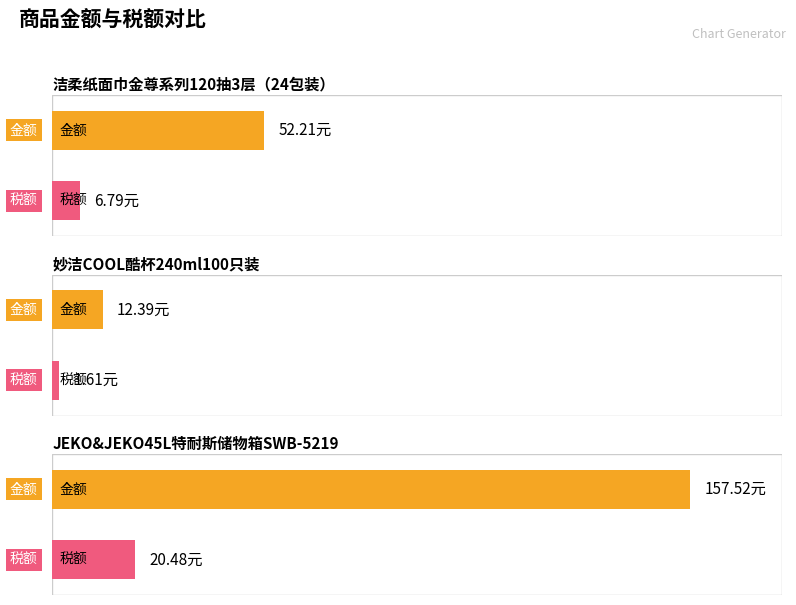

At how many categories does at least one series exceed 155?

1